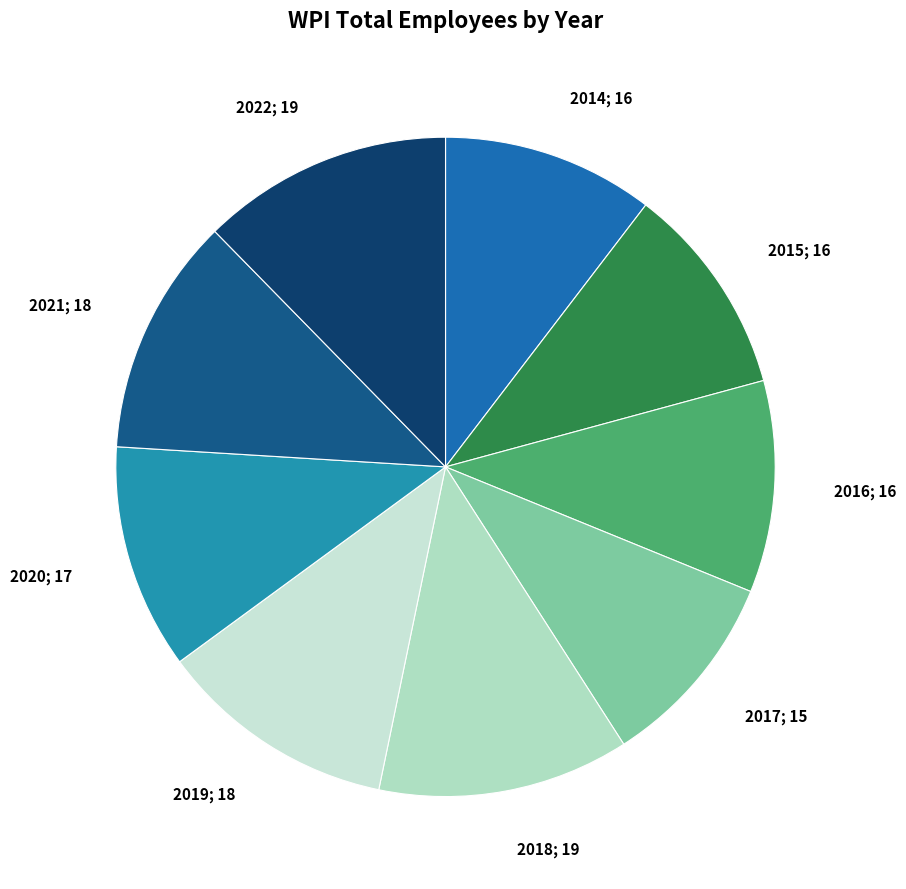

Between 2018 and 2019, which is larger?

2018